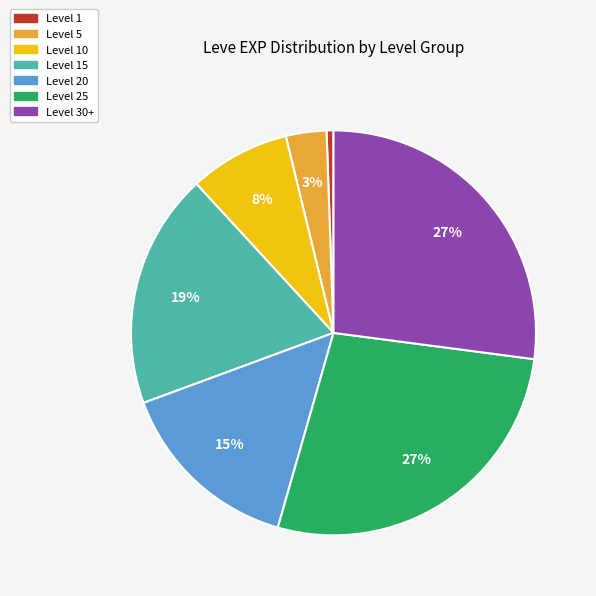

Is there any slice that represents more than half of the pie?

No